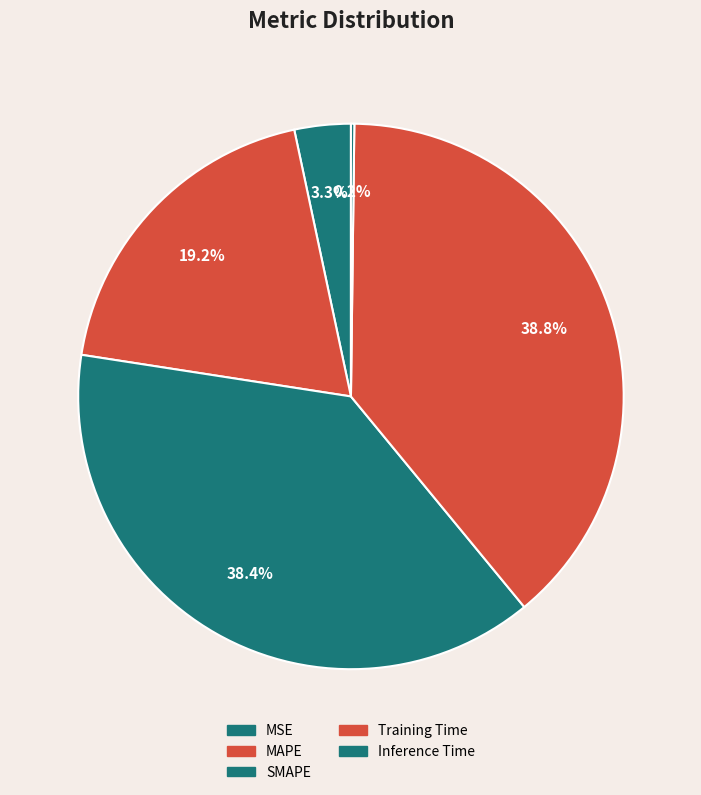

Which slice is the smallest?

Inference Time